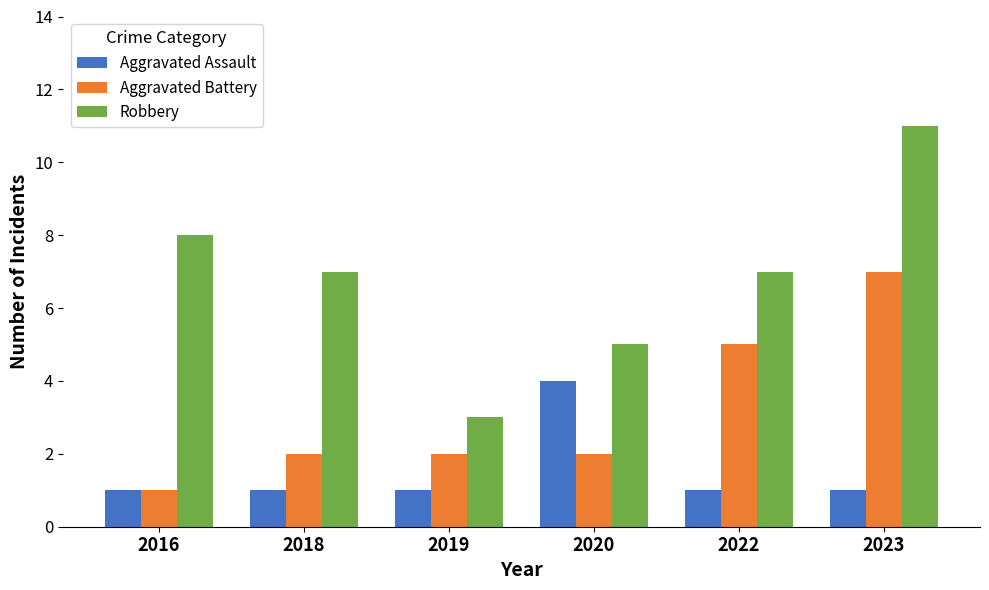

What is the maximum value for Aggravated Battery?

7